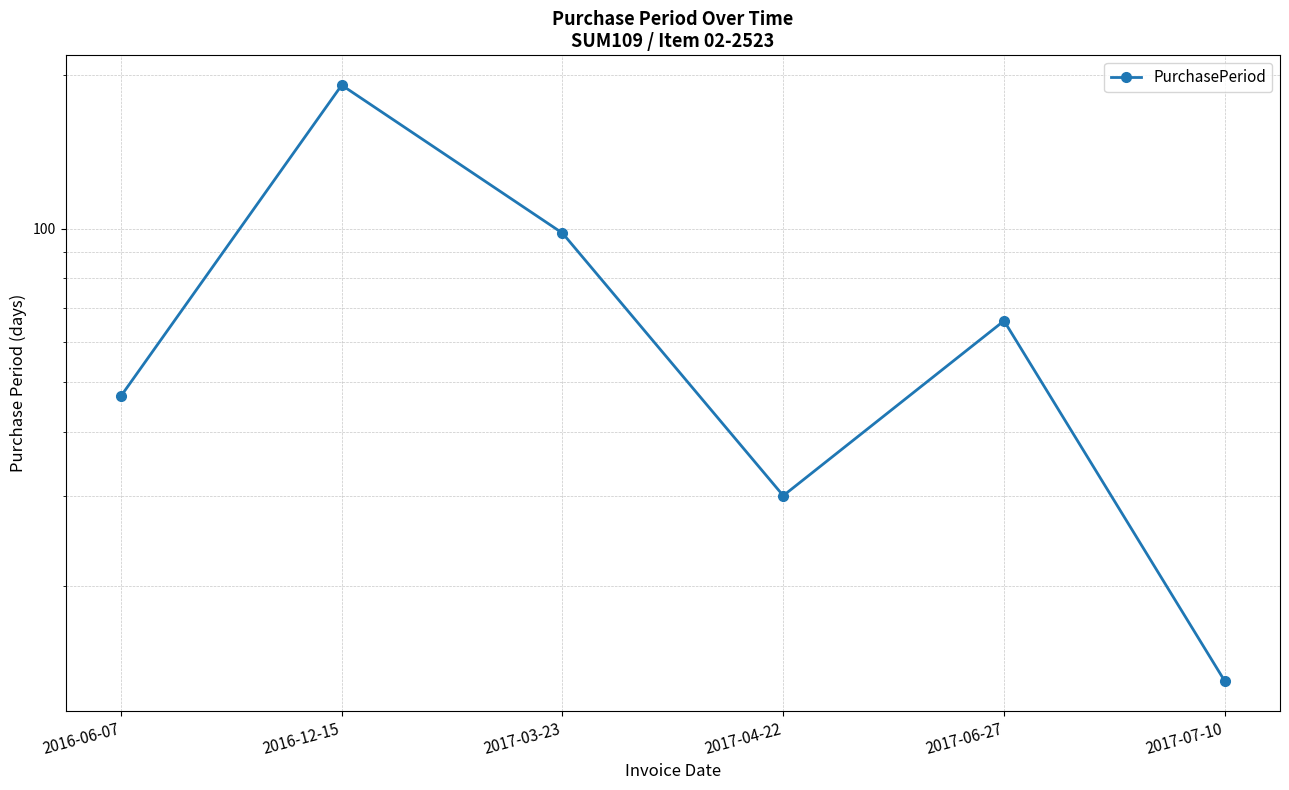

What is the label of the 3rd point from the right?

2017-04-22